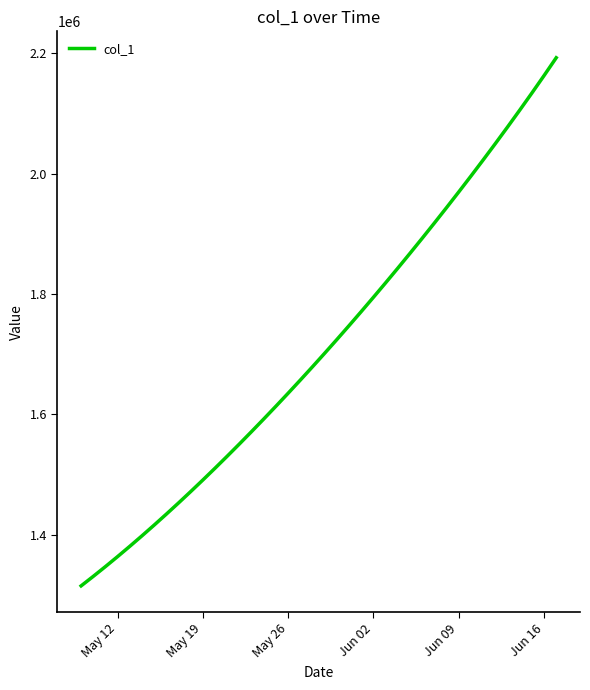

Is this an area chart (filled region under the line)?

No